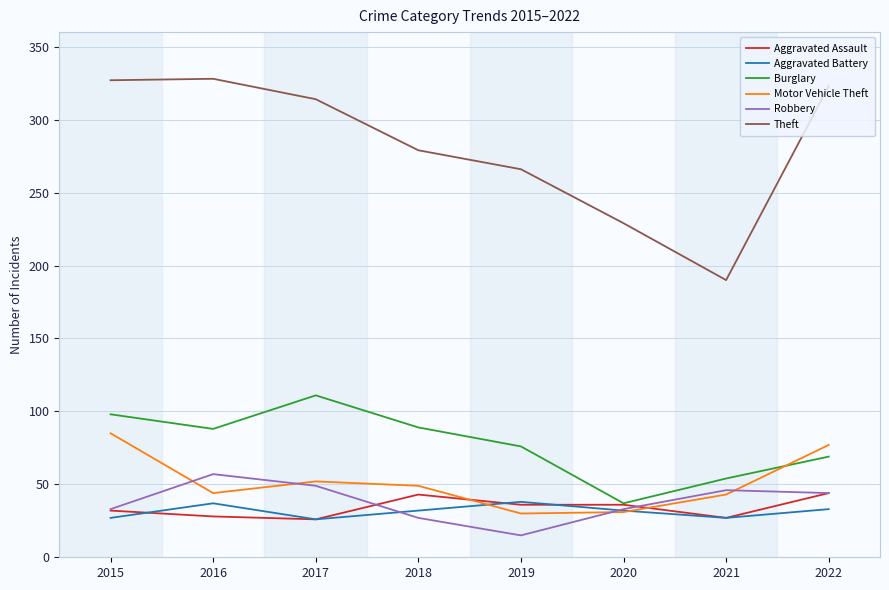

At how many categories does at least one series exceed 172?

8